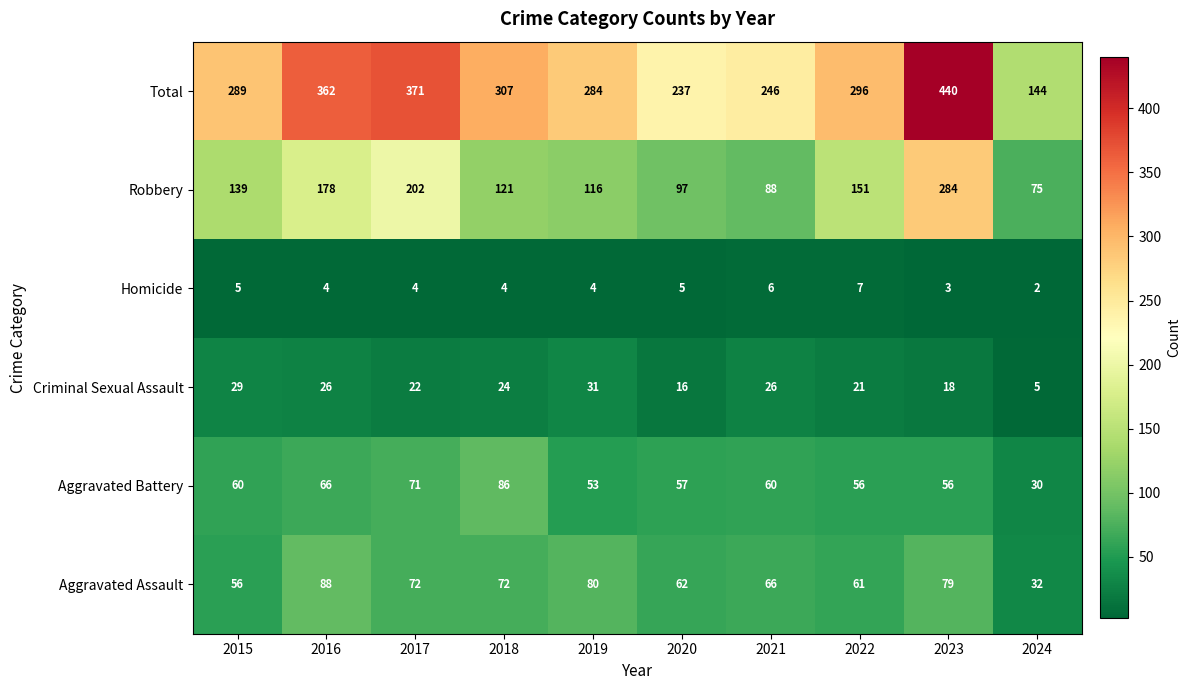

Rank the series by their maximum value, from lowest to highest.

Homicide, Criminal Sexual Assault, Aggravated Battery, Aggravated Assault, Robbery, Total